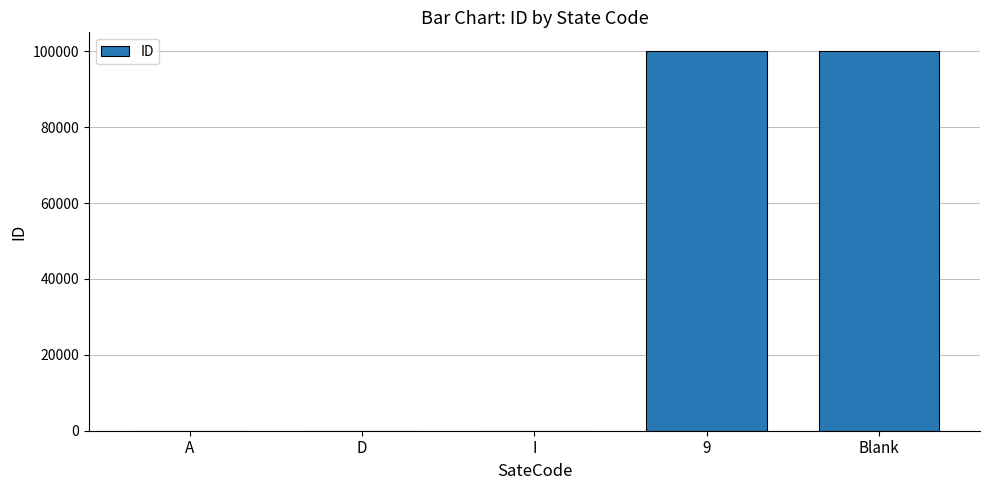

Approximately how many times larger is the value at 9 compared to Blank?

1.0